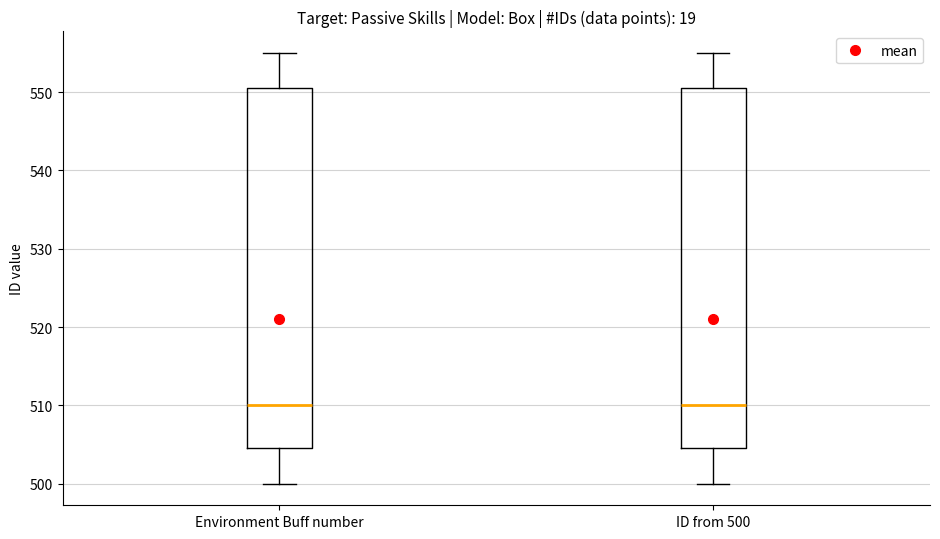

Where is the lower edge of the box for Environment Buff number on the y-axis? The values are not printed on the chart, so give them approximately, as read against the axis.

505